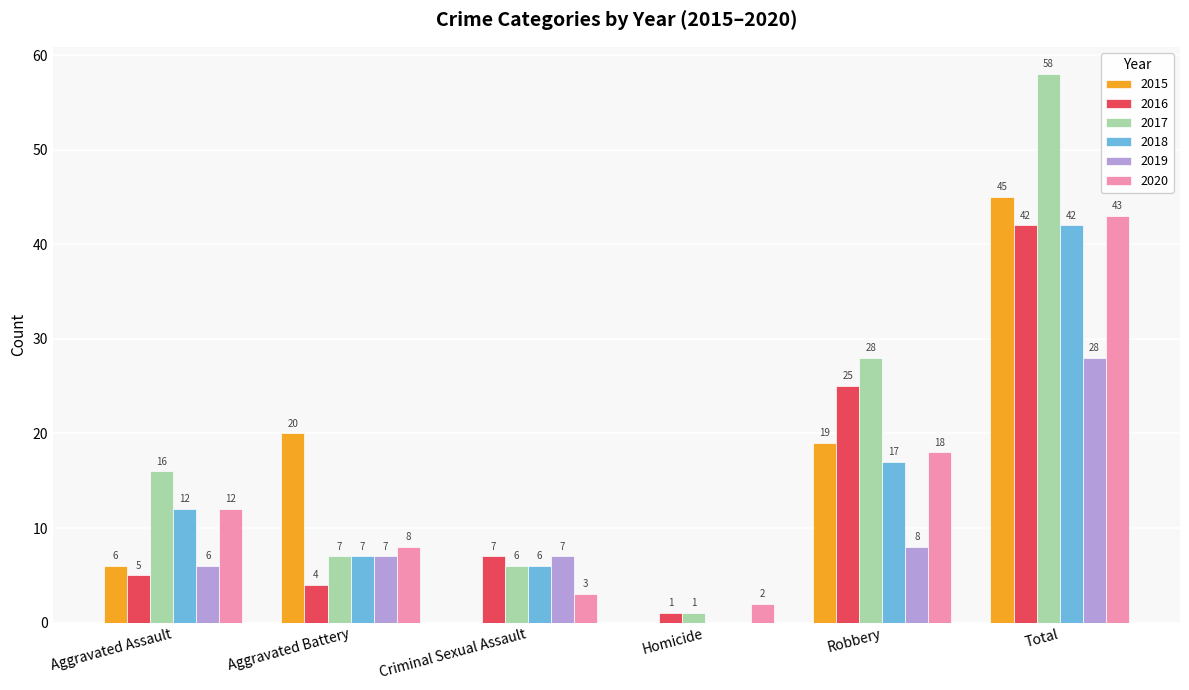

Where is 2019 nearest to the value 14?

Robbery